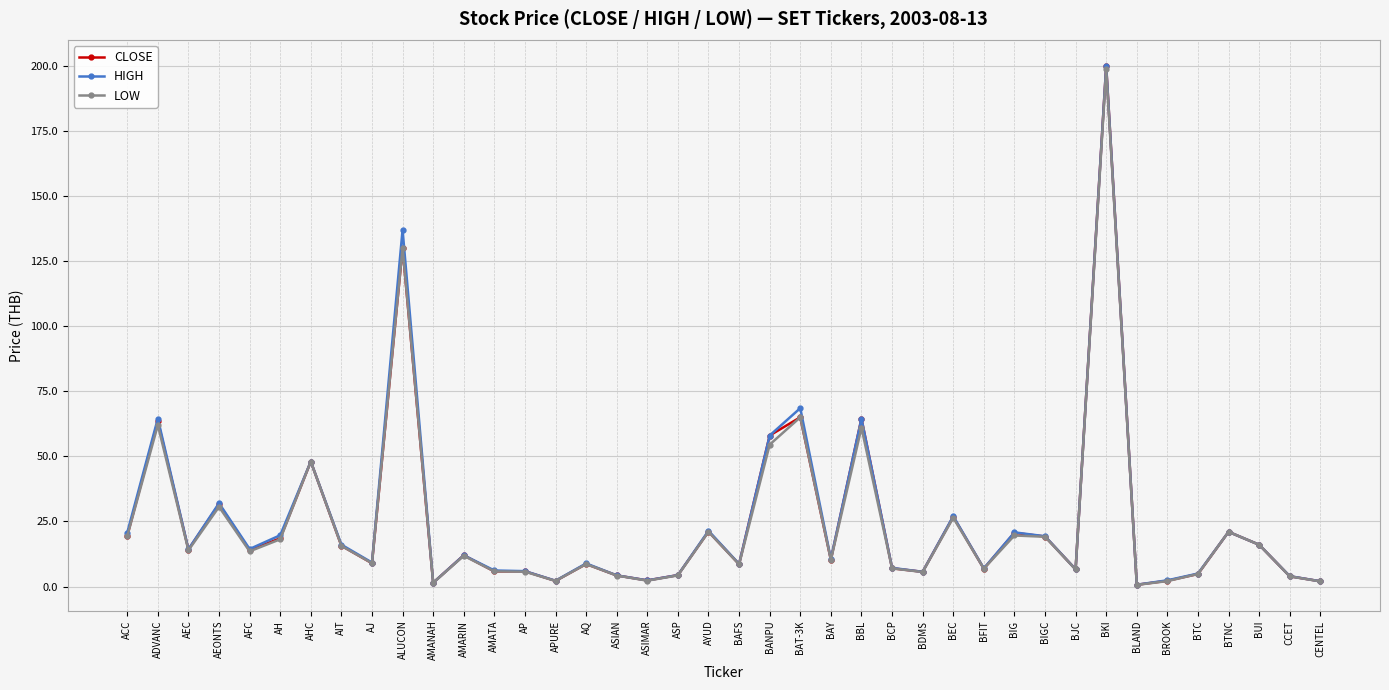

At which category does LOW reach its first local peak?

ADVANC